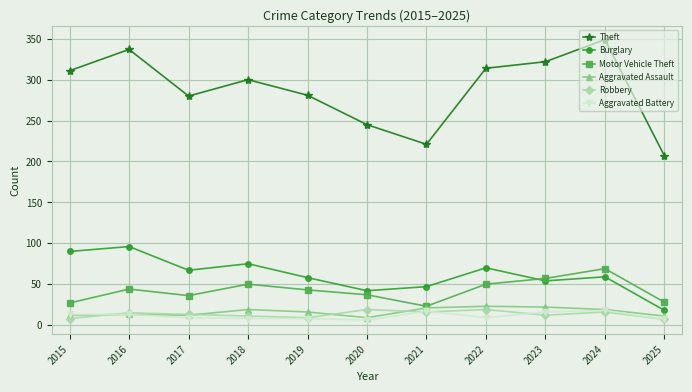

True or false: Theft and Burglary cross at least once.

False